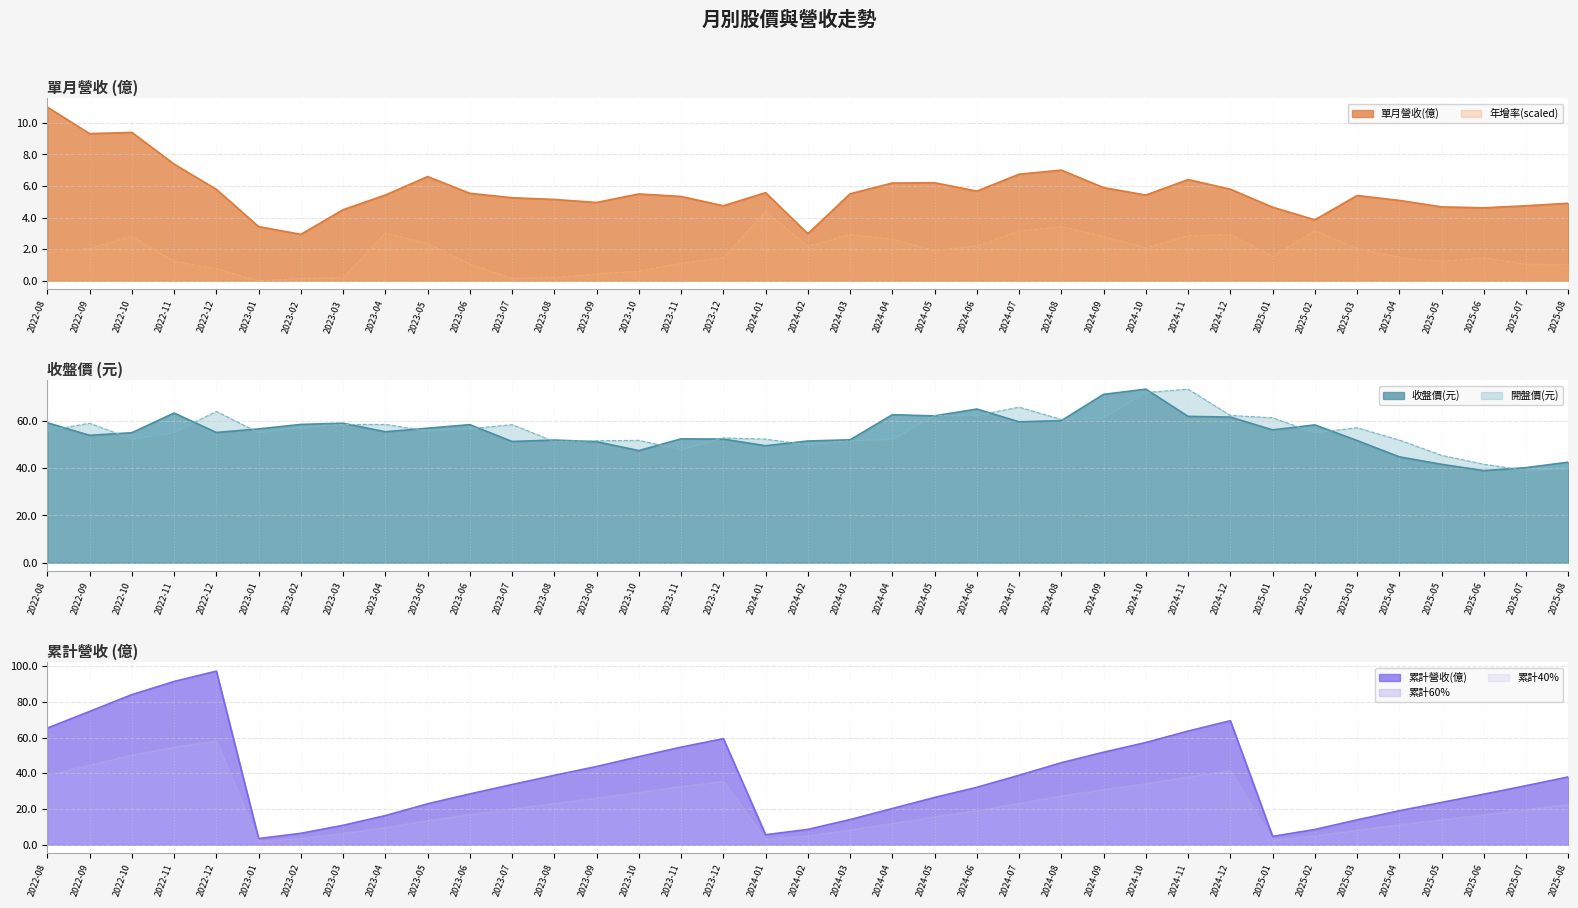

Which has a higher value, 2024-01 or 2022-09?

2022-09